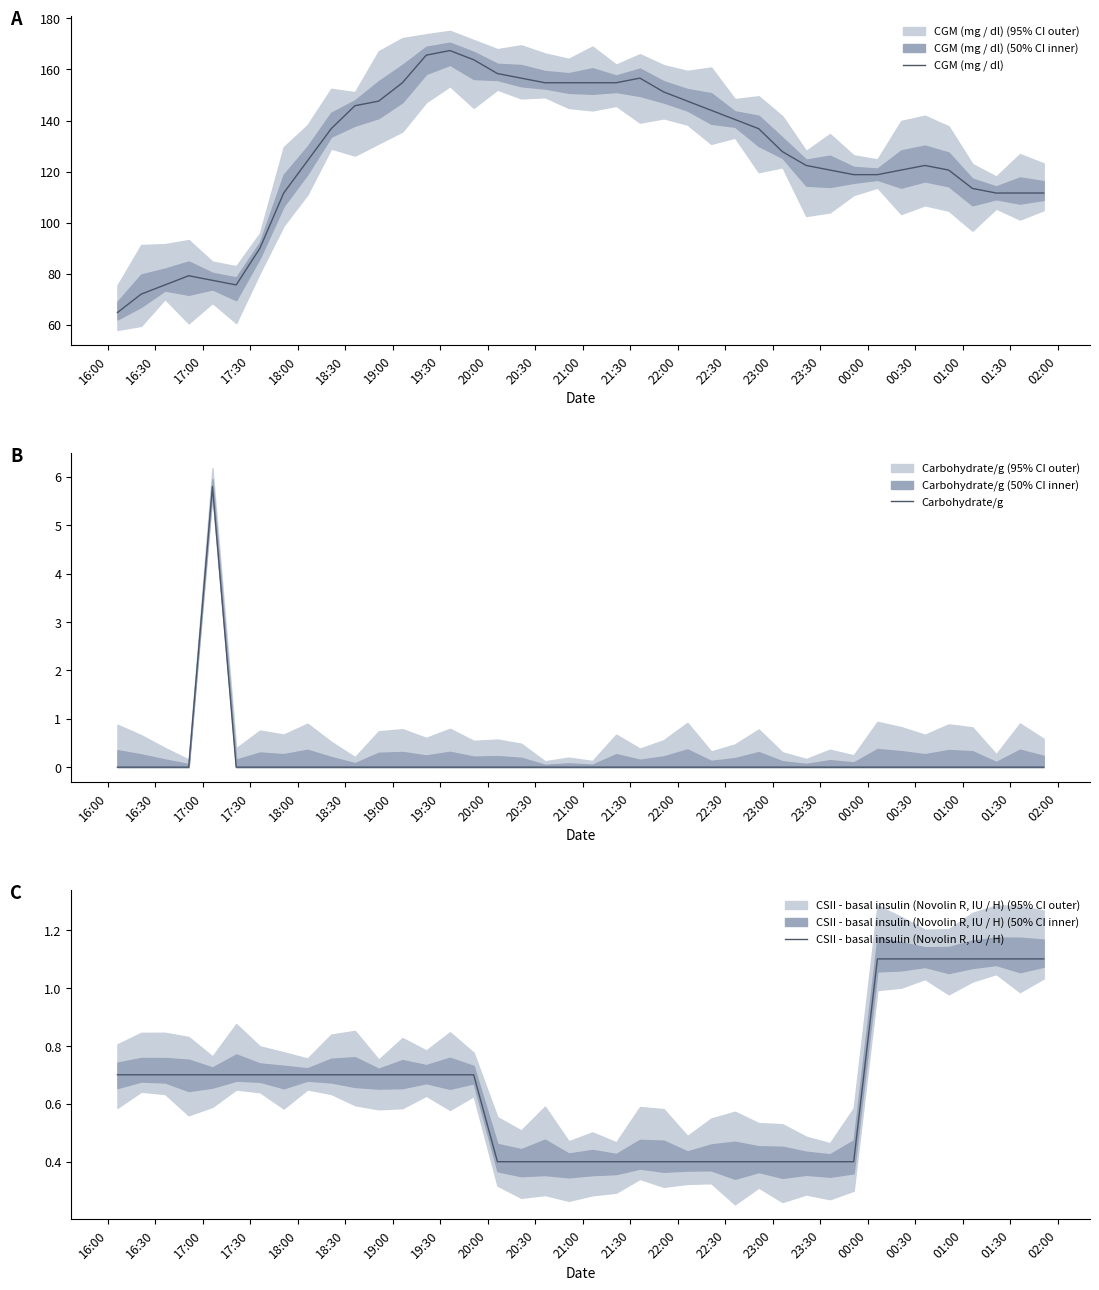

Count the Carbohydrate/g values in the range 0 to 1.

39